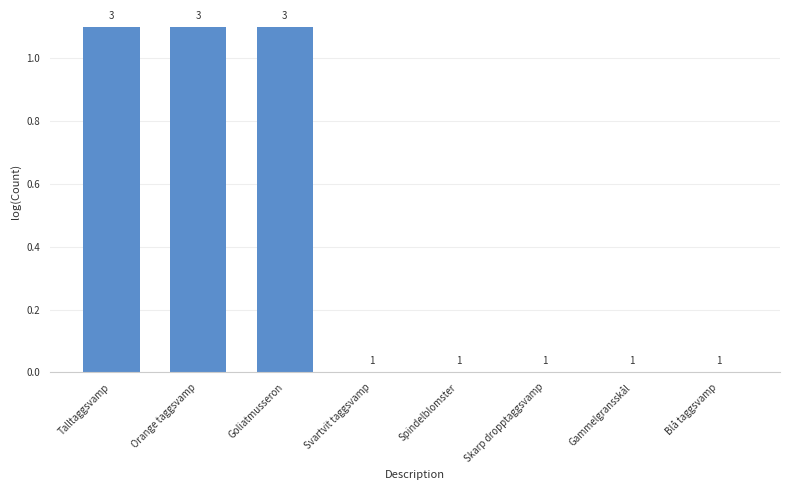

Does the chart contain stacked bars?

No